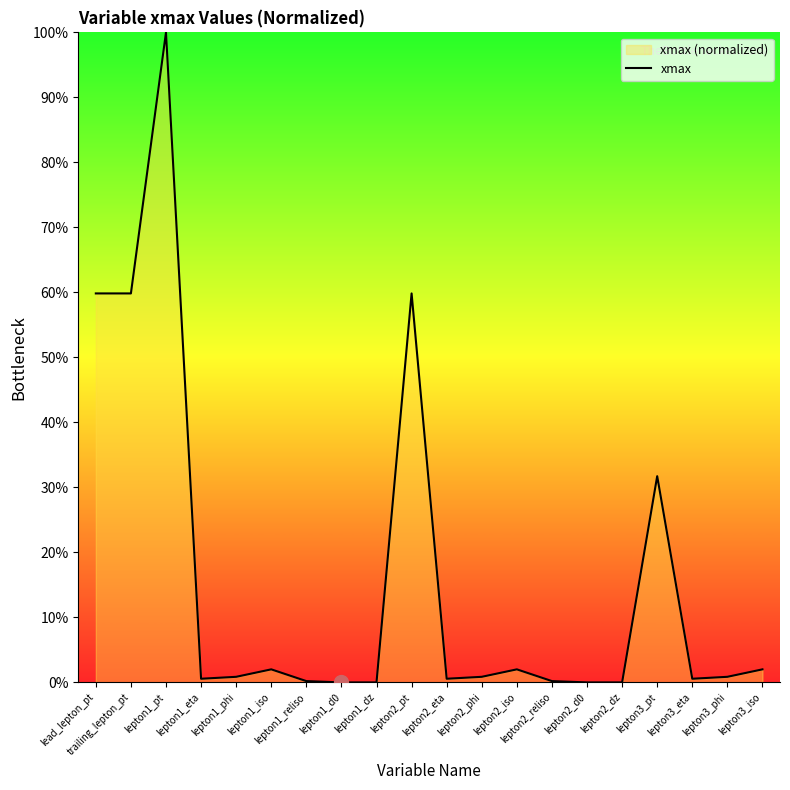

Rank the categories by value from lowest to highest.

lepton1_d0, lepton1_dz, lepton2_d0, lepton2_dz, lepton1_reliso, lepton2_reliso, lepton1_eta, lepton2_eta, lepton3_eta, lepton1_phi, lepton2_phi, lepton3_phi, lepton1_iso, lepton2_iso, lepton3_iso, lepton3_pt, lead_lepton_pt, trailing_lepton_pt, lepton2_pt, lepton1_pt